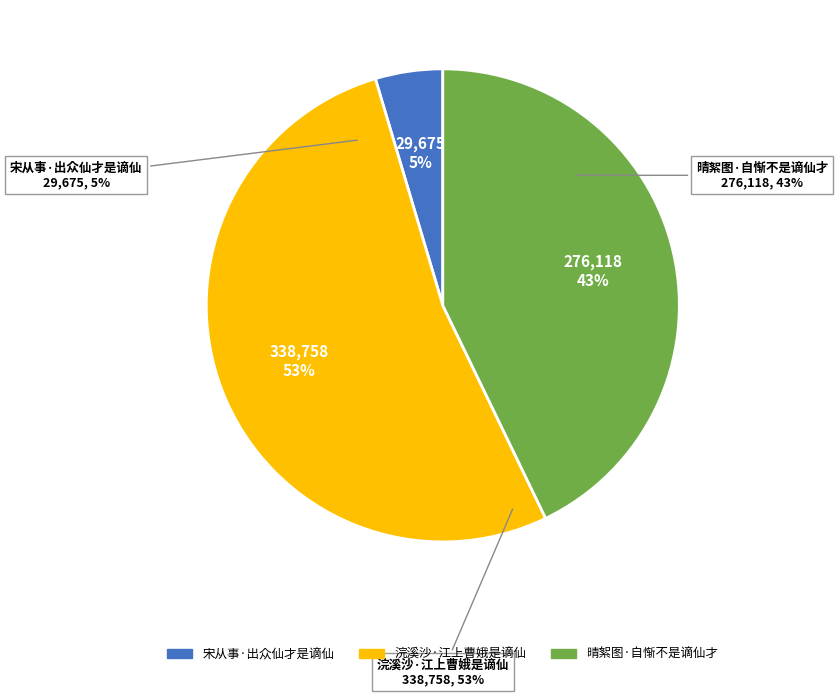

How much of the chart is everything except 浣溪沙·江上曹娥是谪仙?

47.4%